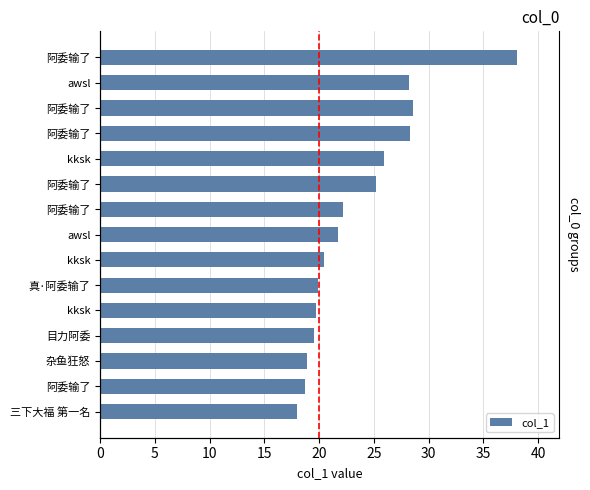

The value at awsl is 30.6. True or false?

False